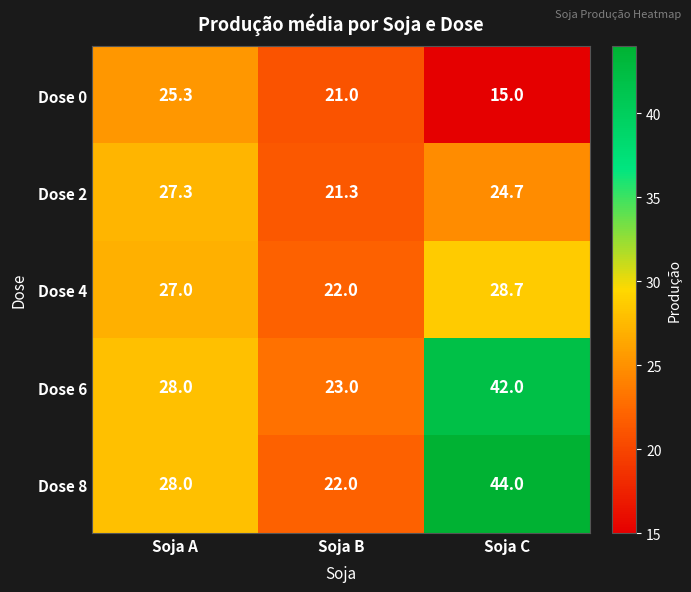

At which category is the sum across all series the highest?

Soja C